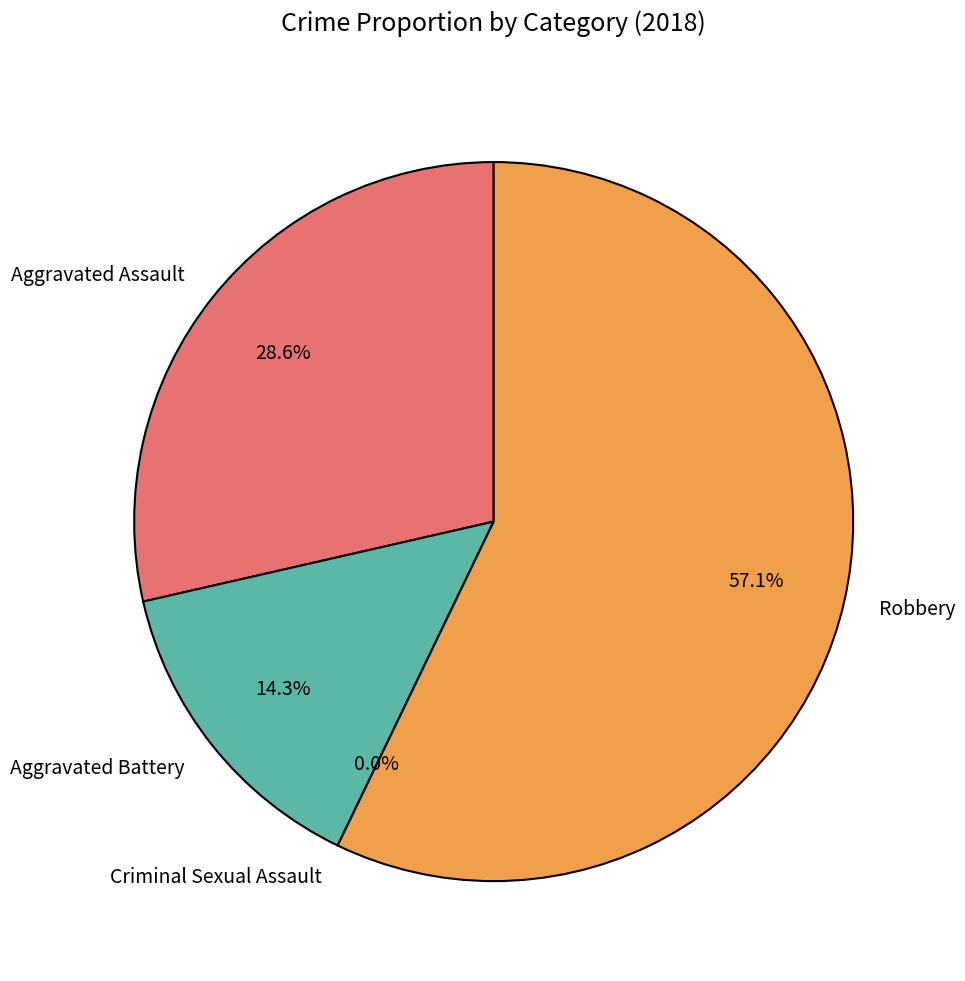

Count the number of slices in the pie.

4